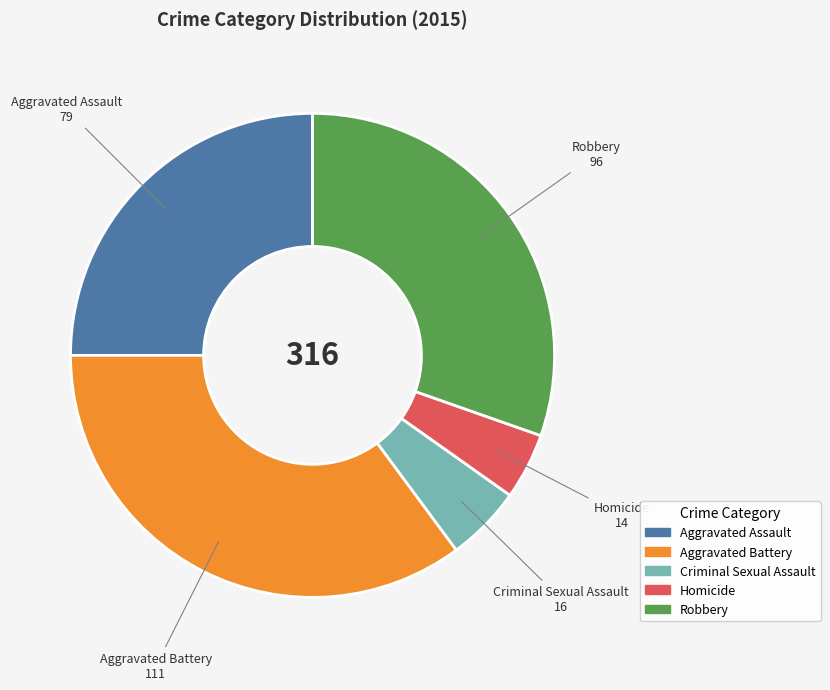

Is the sum of Aggravated Assault and Homicide greater than half?

No